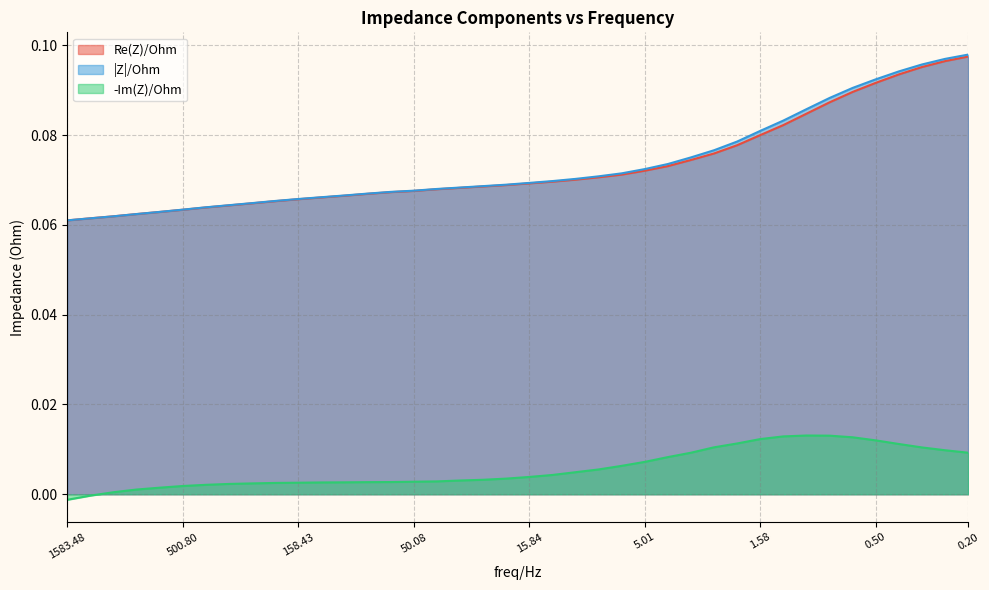

Which series has the widest spread of values?

|Z|/Ohm